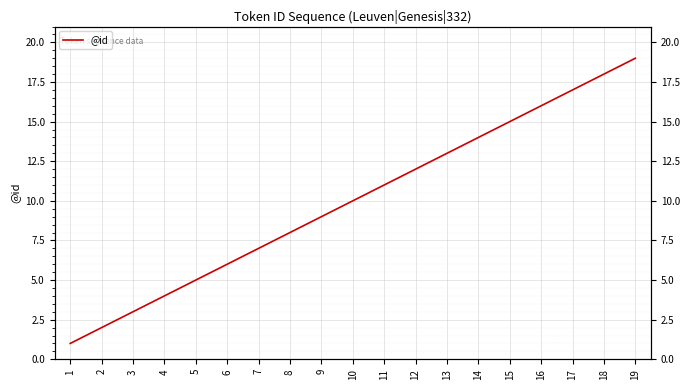

What value does the data have at 4, to the nearest 5?

5